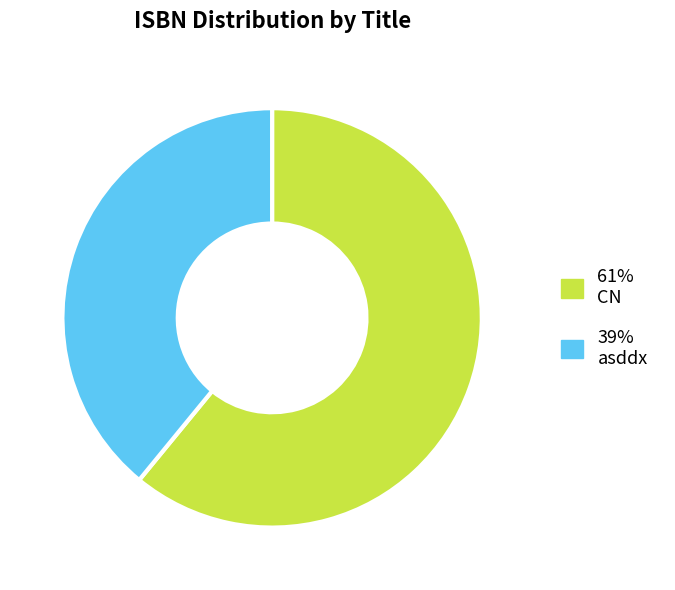

Which category has the biggest portion of the pie?

61% CN